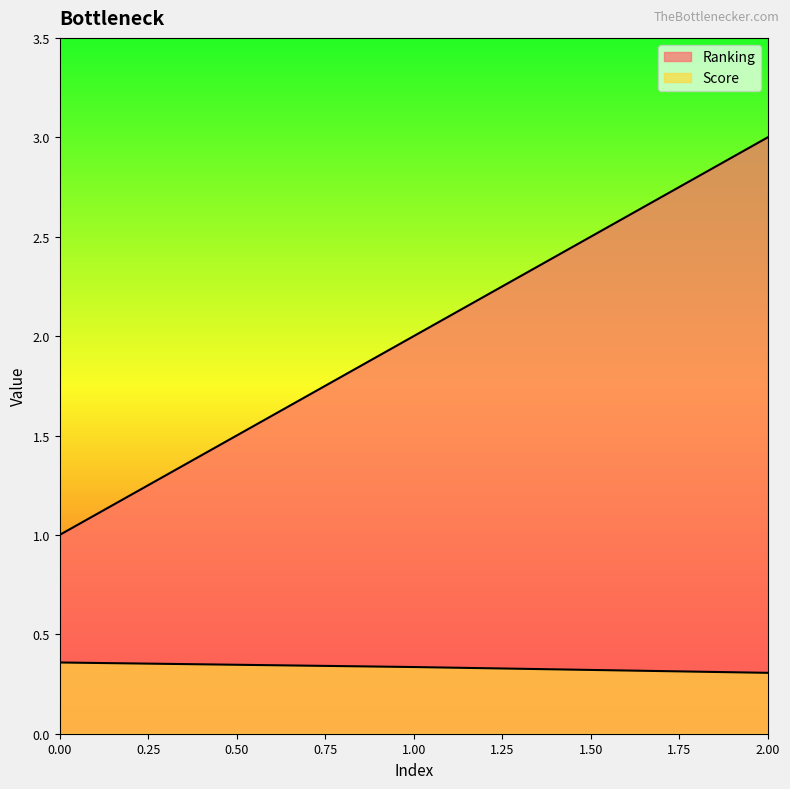

Count the Score values in the range 0 to 1.

3